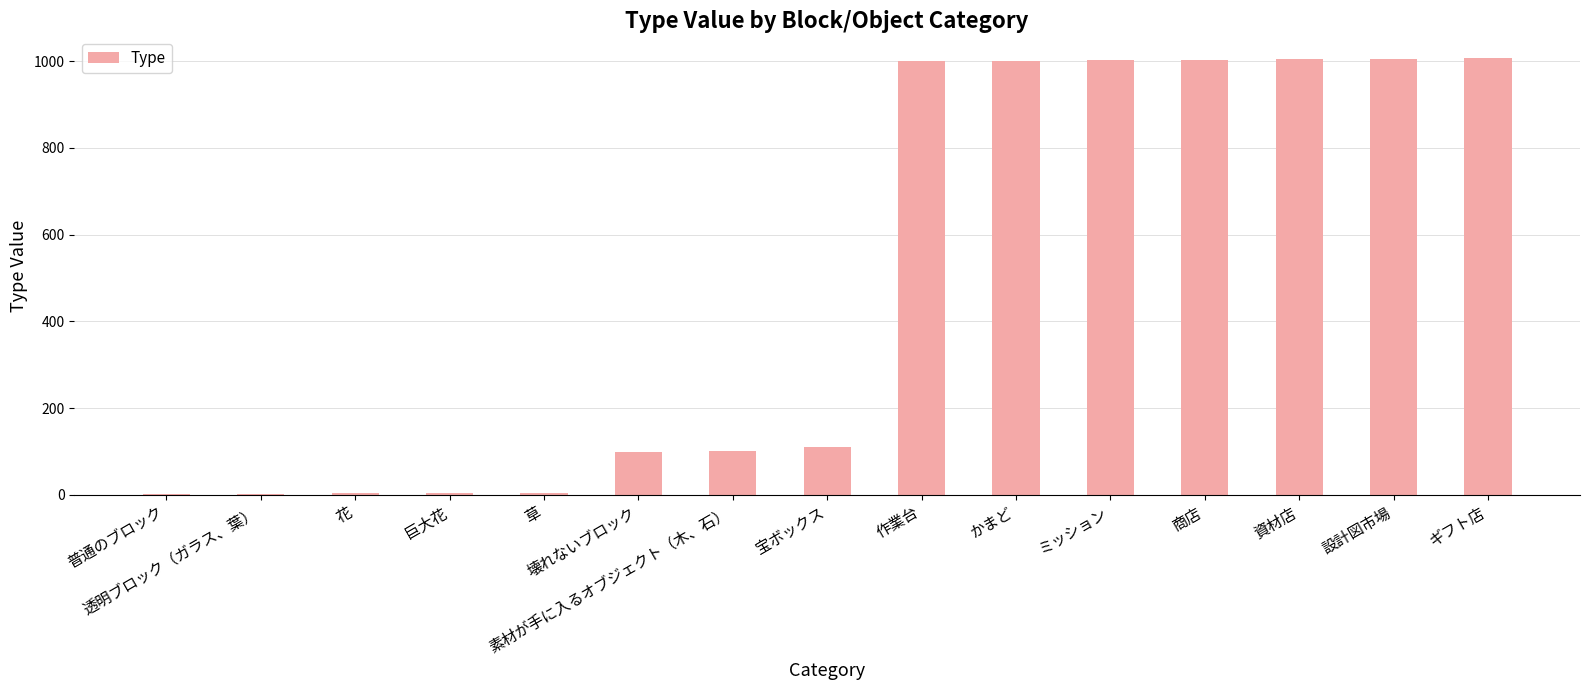

True or false: the data shows 110 at 宝ボックス.

True